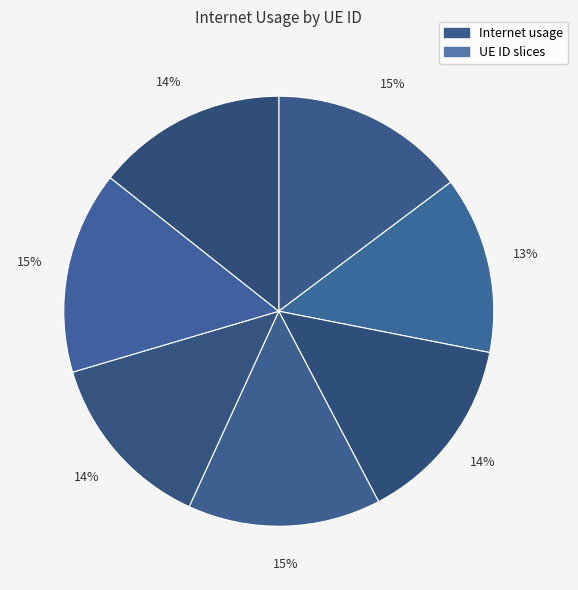

How many slices are in this pie chart?

7